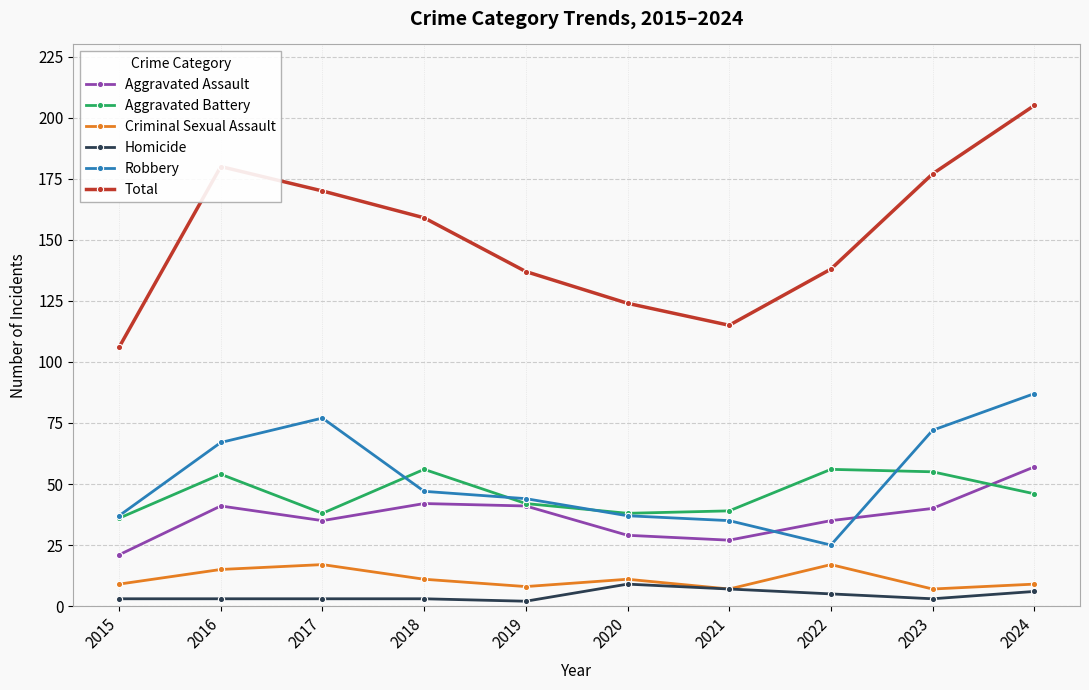

The value of Aggravated Battery at 2023 is 98. True or false?

False